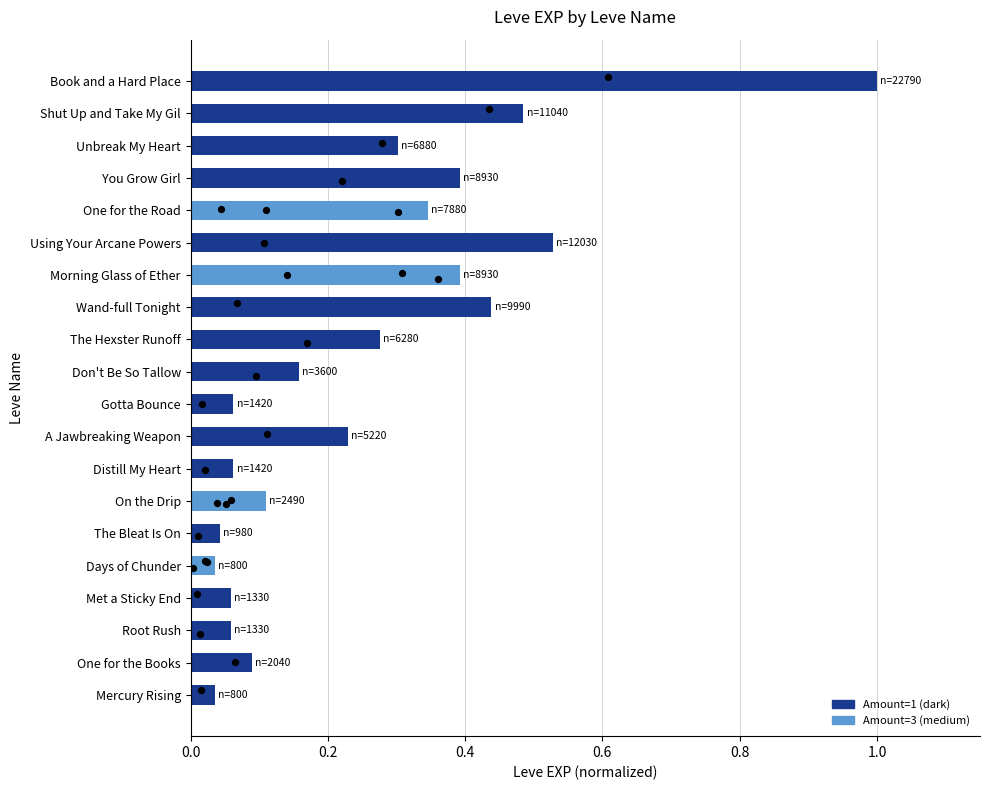

Which has a higher value, You Grow Girl or A Jawbreaking Weapon?

You Grow Girl